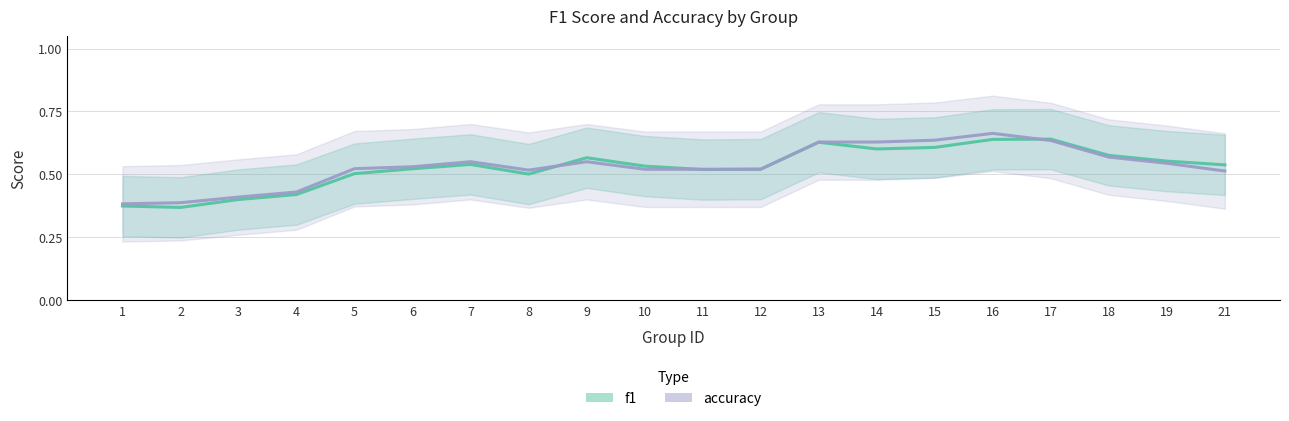

Reading left to right, what are all the values shown in this chart?

f1: 1=0.4	2=0.4	3=0.4	4=0.4	5=0.5	6=0.5	7=0.5	8=0.5	9=0.6	10=0.5	11=0.5	12=0.5	13=0.6	14=0.6	15=0.6	16=0.6	17=0.6	18=0.6	19=0.6	21=0.5
accuracy: 1=0.4	2=0.4	3=0.4	4=0.4	5=0.5	6=0.5	7=0.6	8=0.5	9=0.6	10=0.5	11=0.5	12=0.5	13=0.6	14=0.6	15=0.6	16=0.7	17=0.6	18=0.6	19=0.5	21=0.5